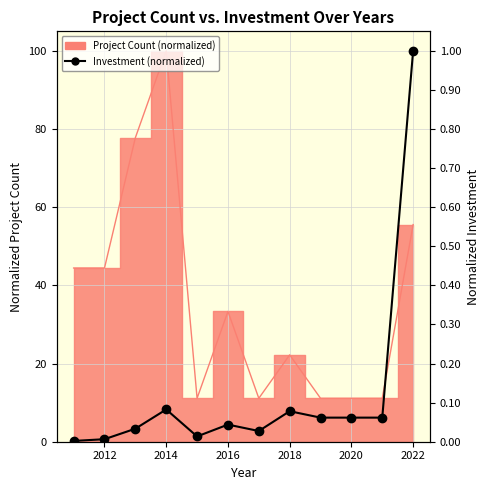

Reading left to right, transcribe all the data shown in this chart.

0.0	0.0	0.0	0.1	0.0	0.0	0.0	0.1	0.1	0.1	0.1	1.0